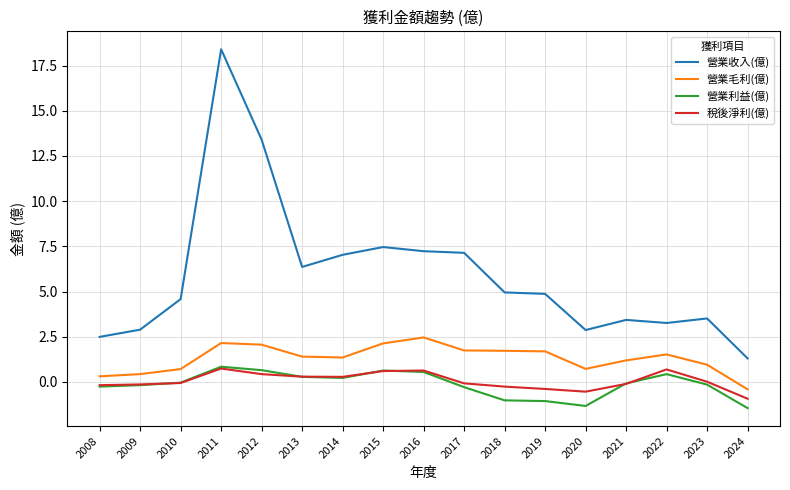

Which series has the widest spread of values?

營業收入(億)